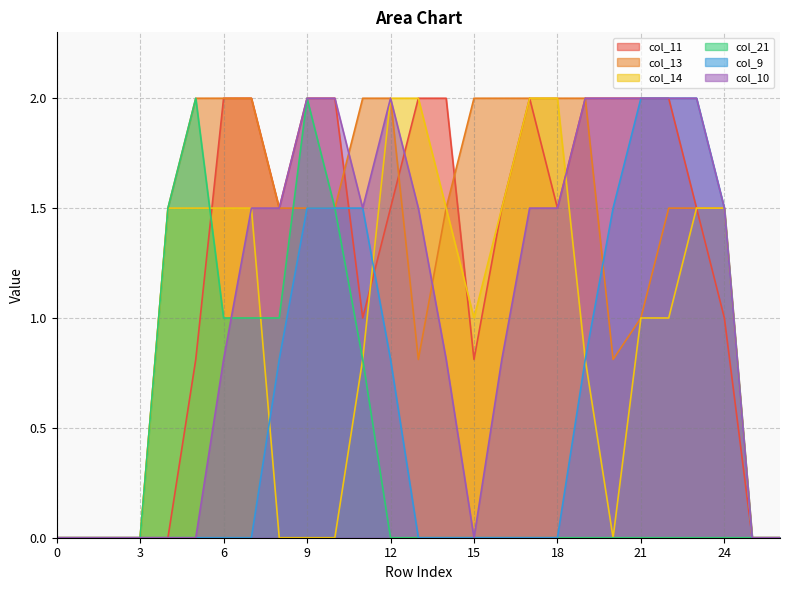

How many intersections are there between col_11 and col_14?

4